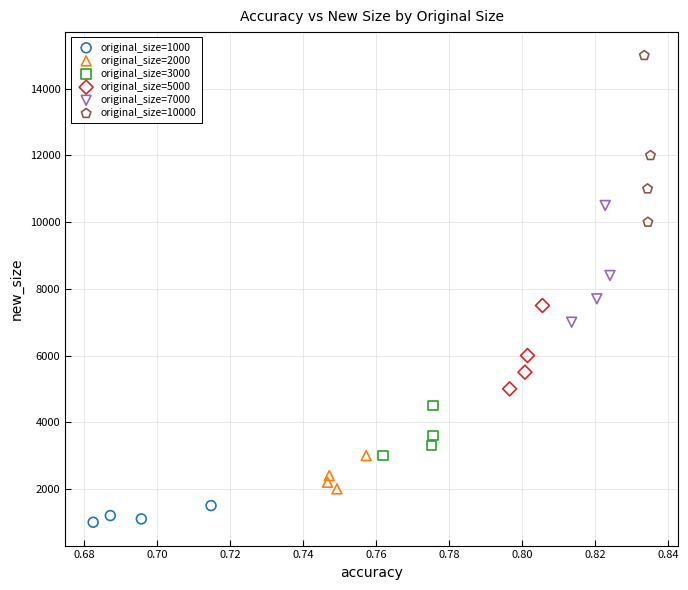

Which series has the widest spread of Y values?

original_size=10000